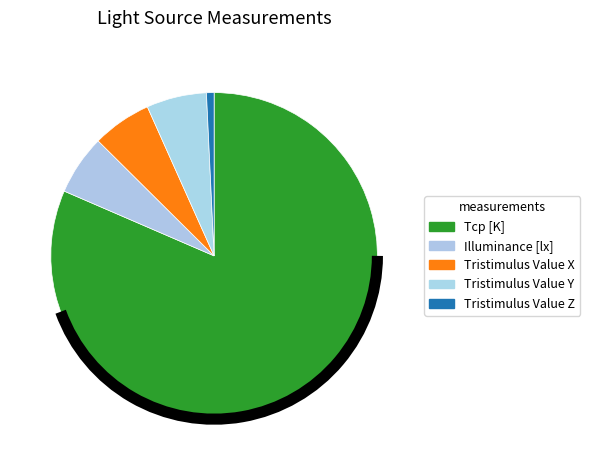

How many segments does this pie chart have?

5